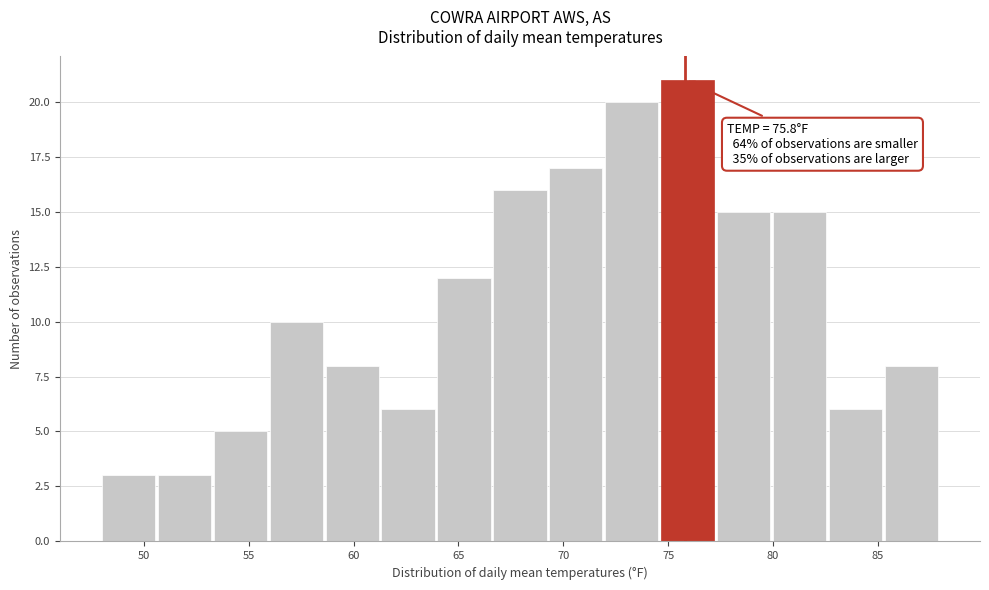

Over which range of the x-axis is the bar tallest?

74.5 to 77.5